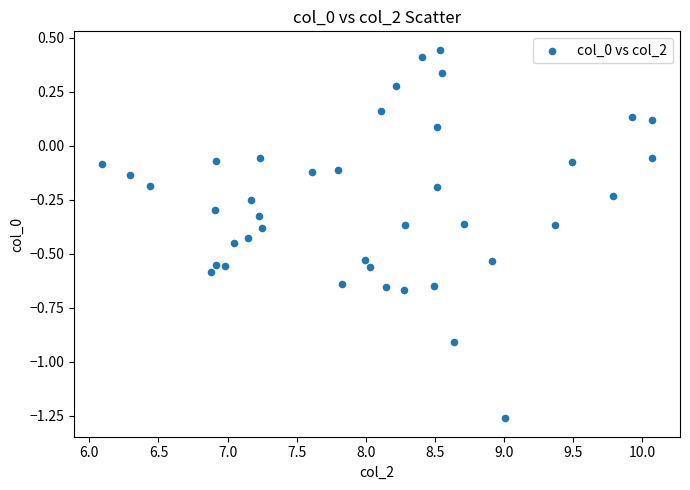

What is the range of Y values (max minus min)?

1.7